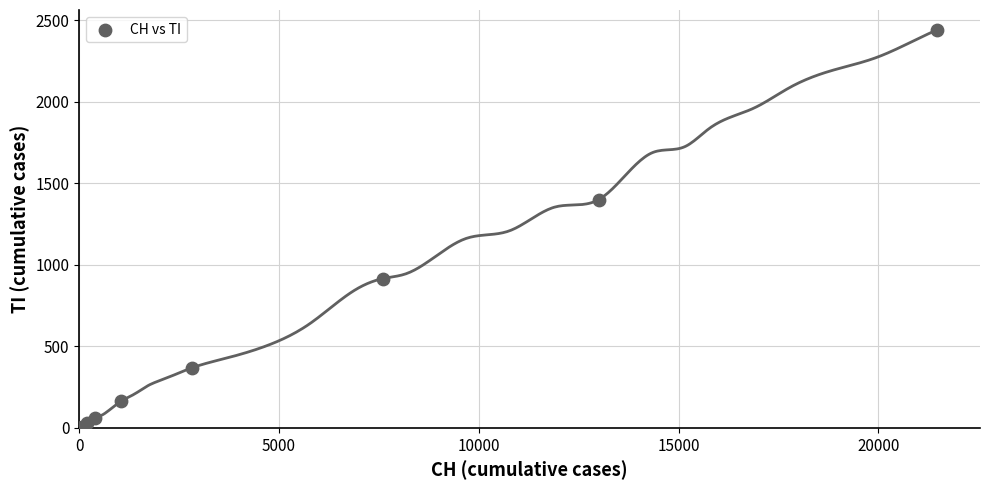

What Y value in the scatter plot is closest to 1221?

1401